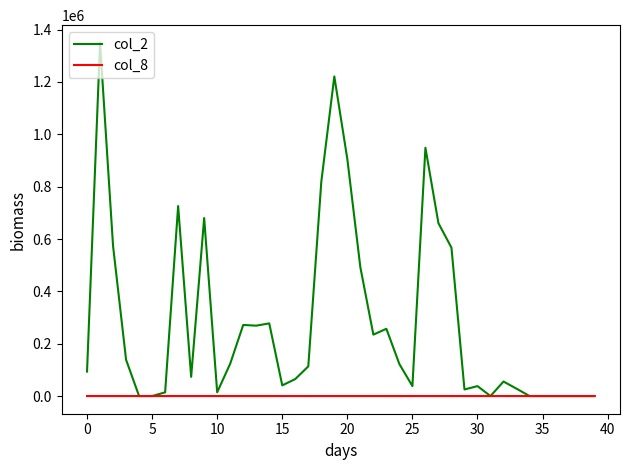

Which series has the widest spread of values?

col_2